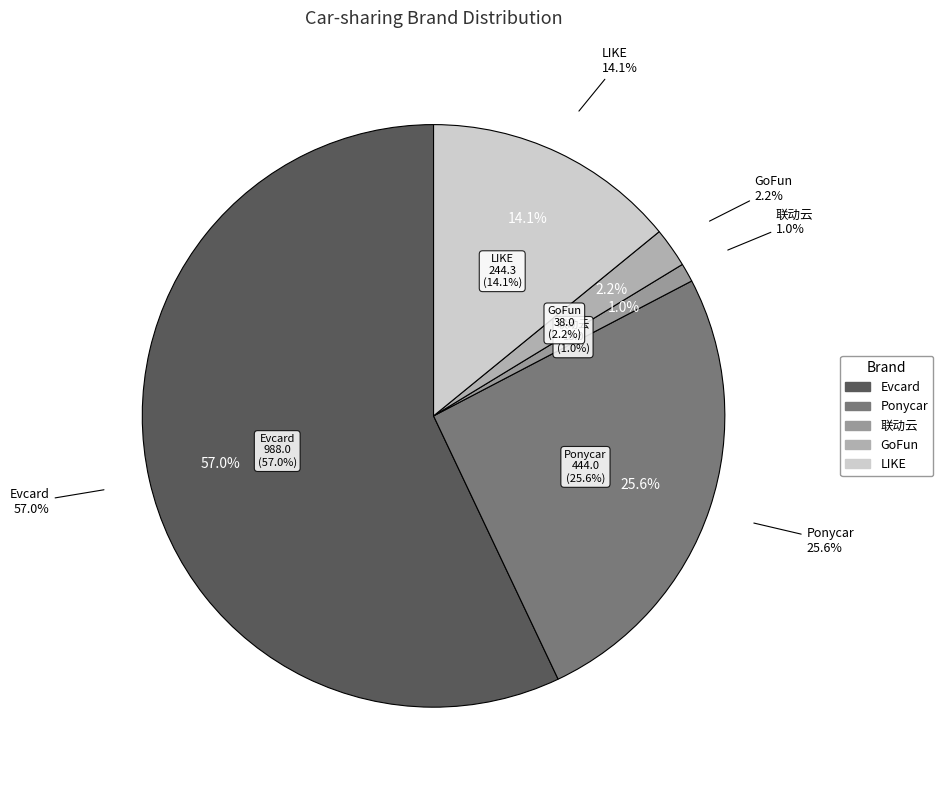

Is it true that Ponycar is 13% of the pie?

False